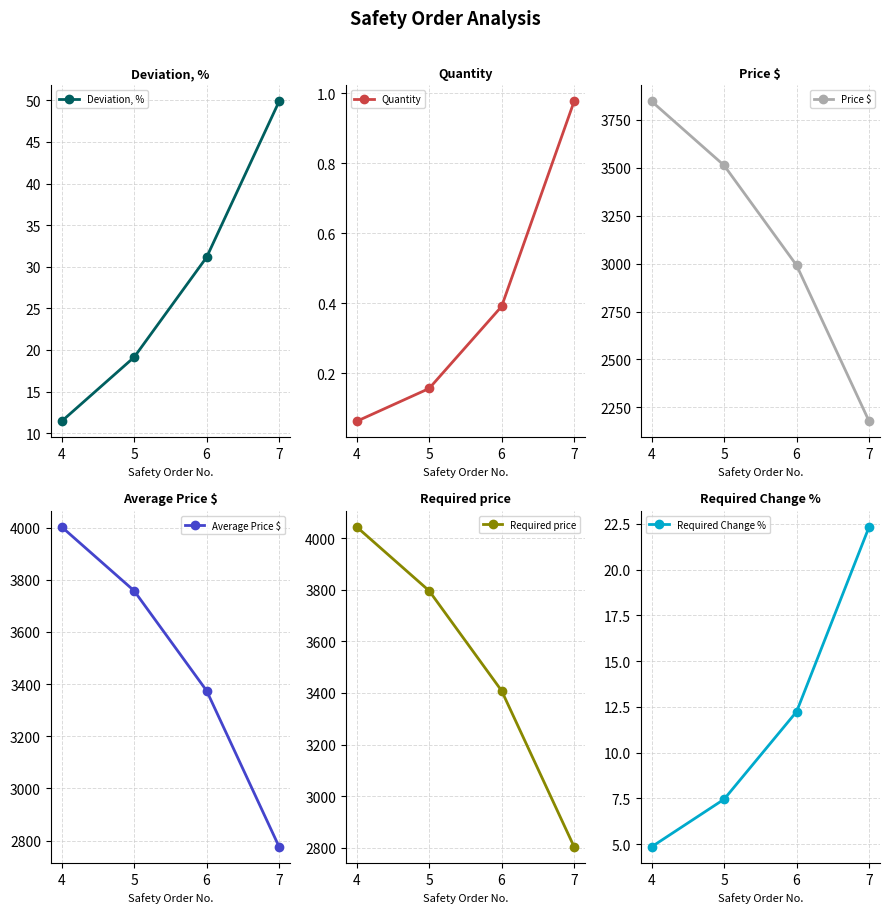

What is the difference between the Quantity values at 4 and 6?

0.3